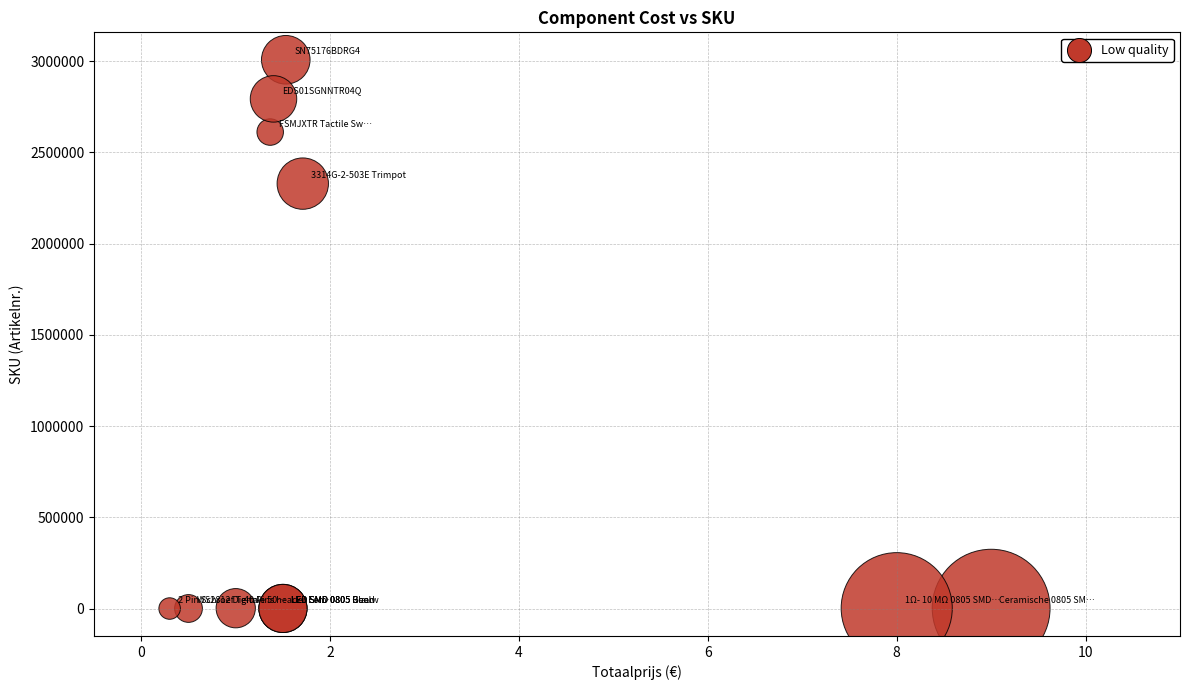

What Y value in the scatter plot is closest to 1503613?

2328487